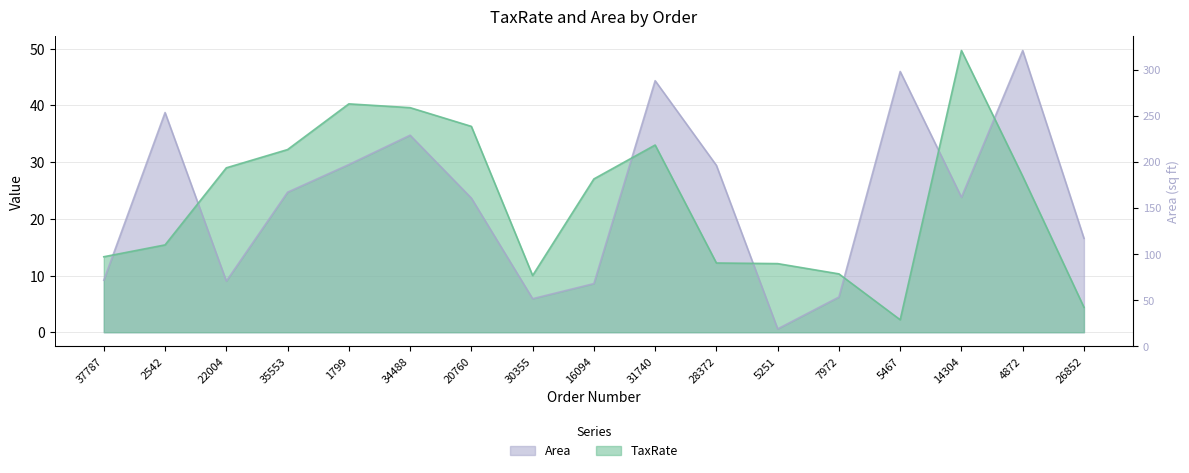

Is the value of Area at 30355 greater than the value of TaxRate at 20760?

No